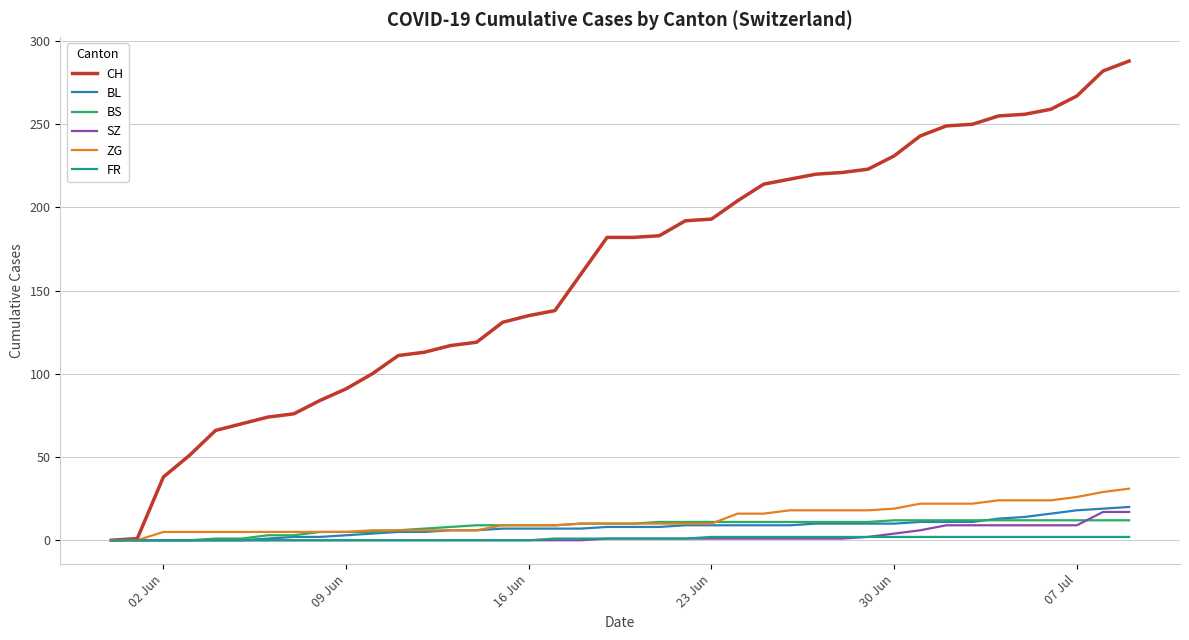

How many lines are shown in the chart?

6